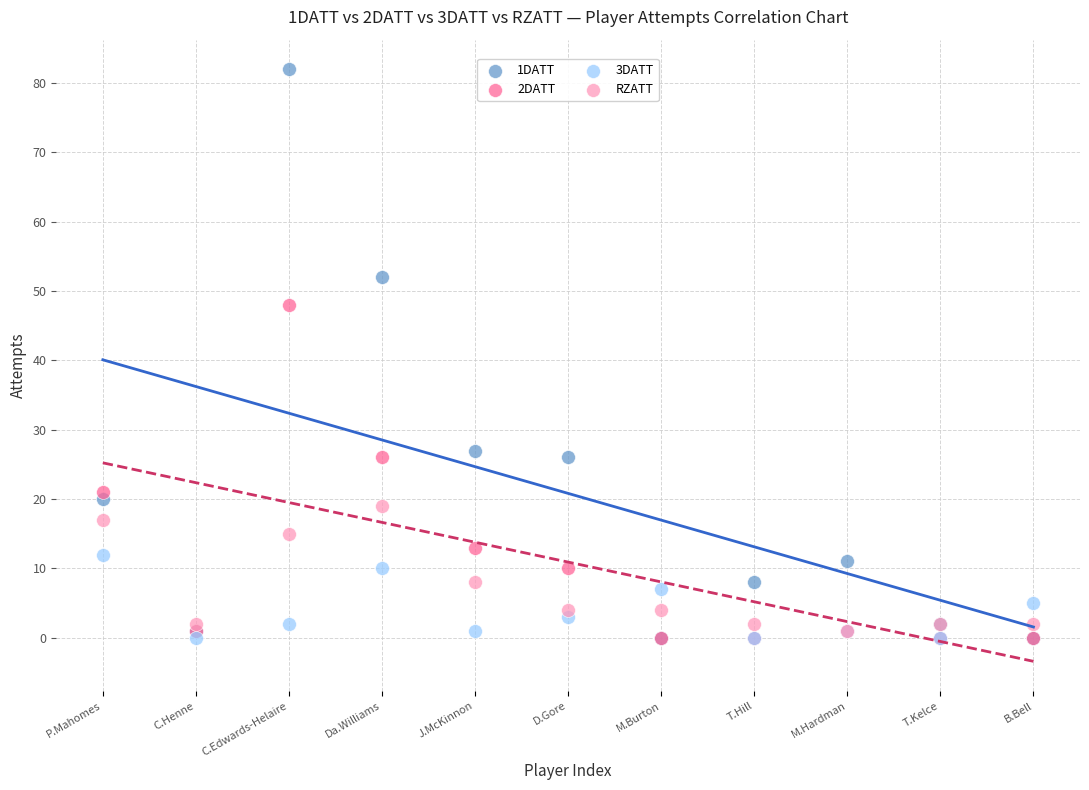

Across all series, what Y value is closest to 41?

48